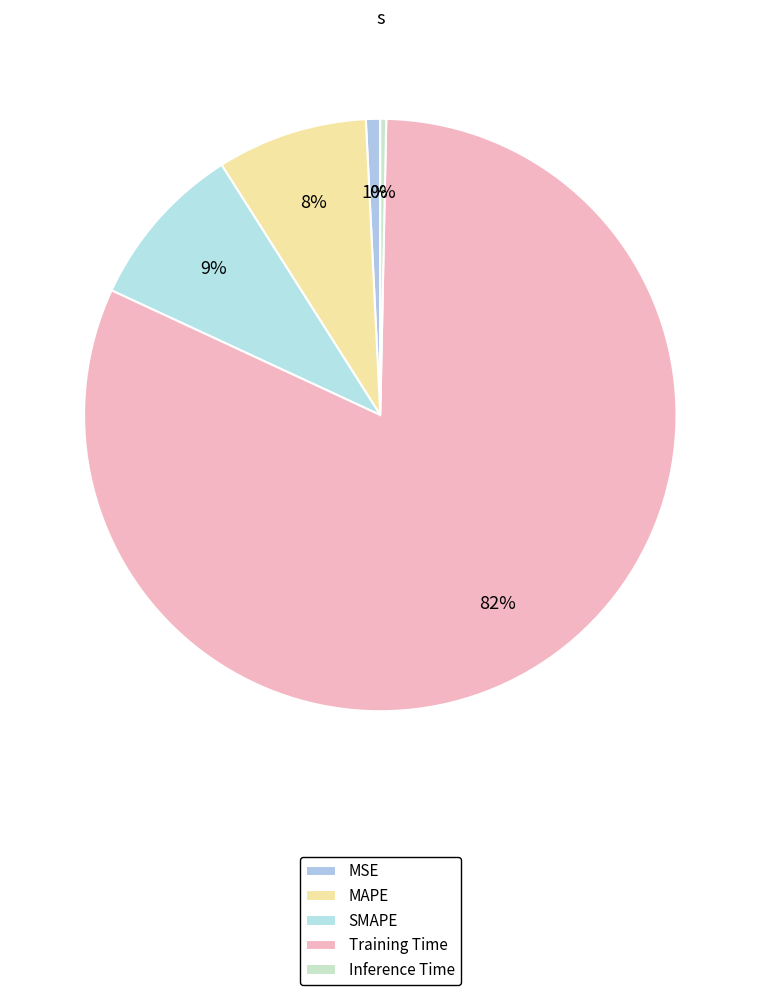

How many slices are in this pie chart?

5